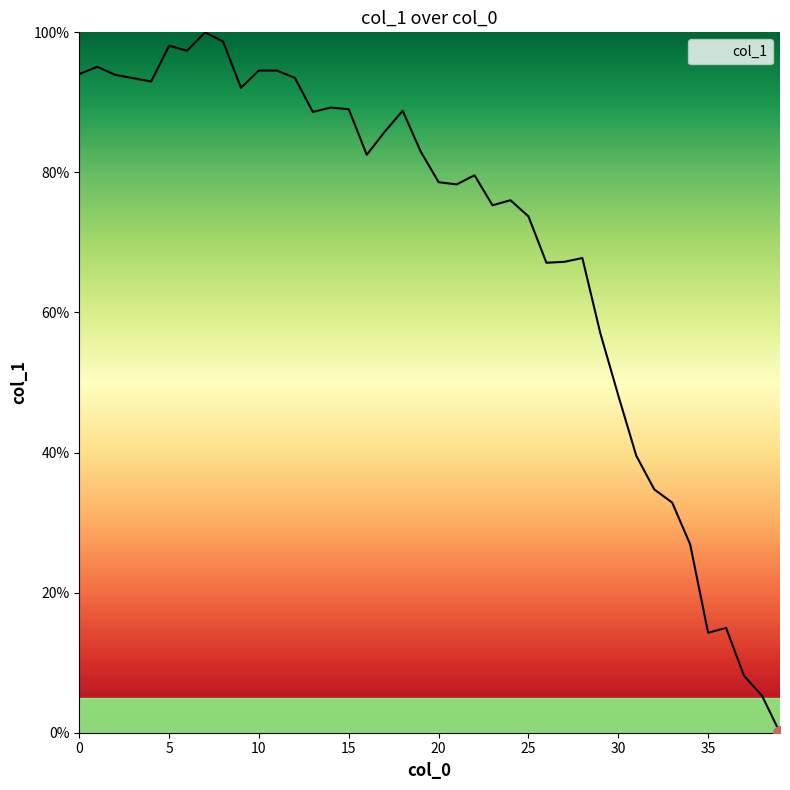

What is the difference between the maximum and minimum values?

100.0